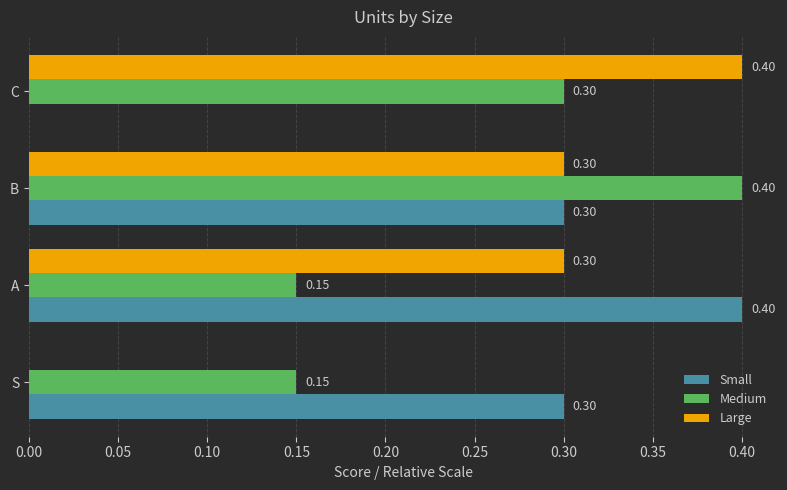

What is the sum of the Medium values at C and B?

0.7